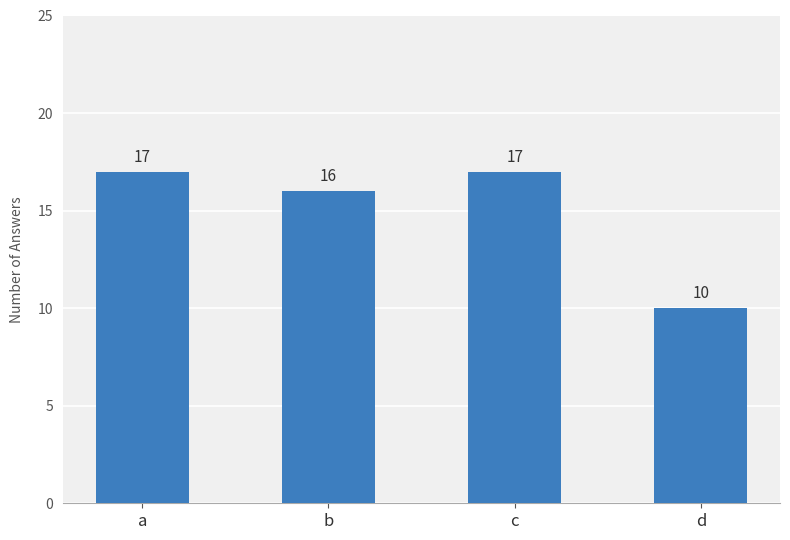

What is the approximate value at d?

10